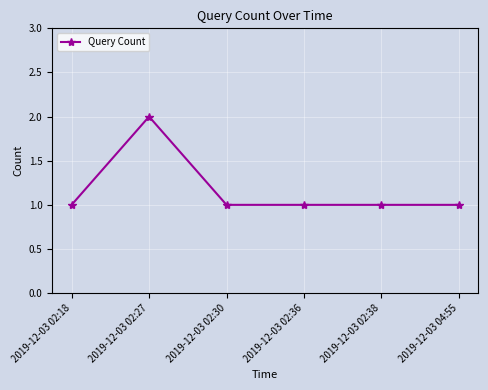

How many lines are shown in the chart?

1